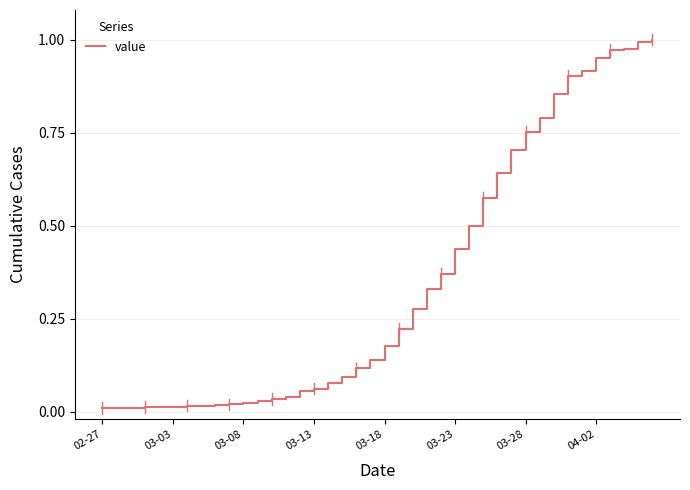

Is this an area chart (filled region under the line)?

No